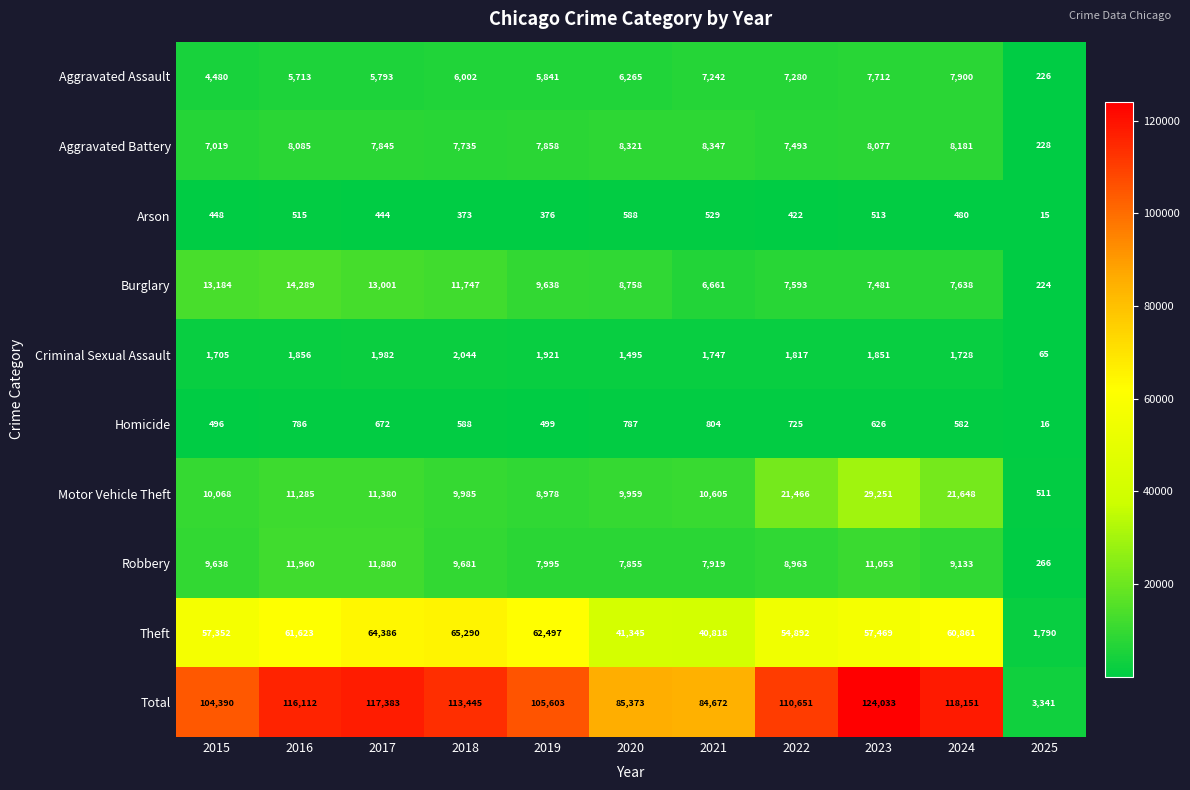

What is the difference between the highest and lowest values at 2021?

84143